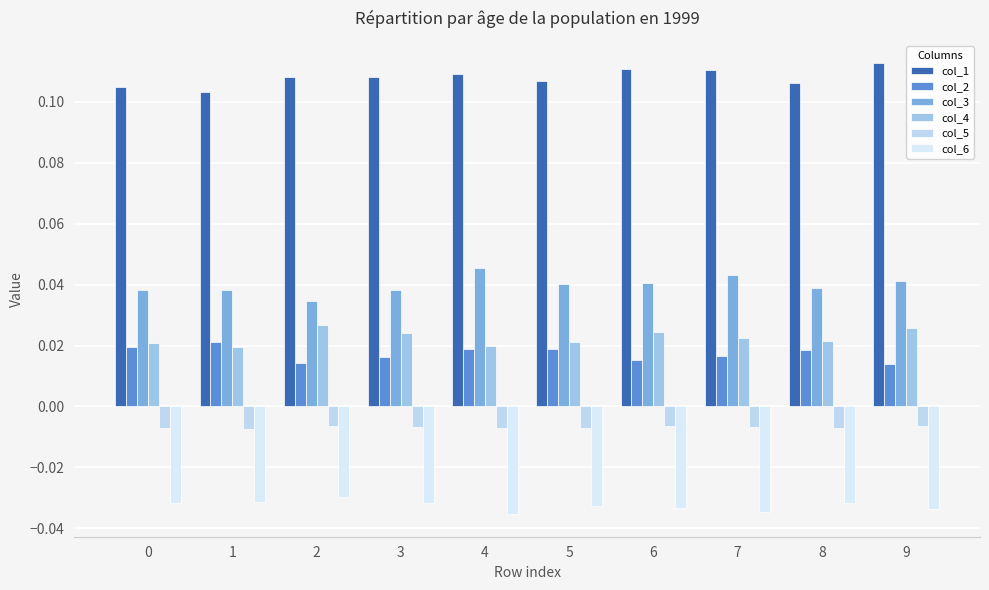

Reading right to left, transcribe all the data shown in this chart.

col_1: 9=0.1	8=0.1	7=0.1	6=0.1	5=0.1	4=0.1	3=0.1	2=0.1	1=0.1	0=0.1
col_2: 9=0.0	8=0.0	7=0.0	6=0.0	5=0.0	4=0.0	3=0.0	2=0.0	1=0.0	0=0.0
col_3: 9=0.0	8=0.0	7=0.0	6=0.0	5=0.0	4=0.0	3=0.0	2=0.0	1=0.0	0=0.0
col_4: 9=0.0	8=0.0	7=0.0	6=0.0	5=0.0	4=0.0	3=0.0	2=0.0	1=0.0	0=0.0
col_5: 9=-0.0	8=-0.0	7=-0.0	6=-0.0	5=-0.0	4=-0.0	3=-0.0	2=-0.0	1=-0.0	0=-0.0
col_6: 9=-0.0	8=-0.0	7=-0.0	6=-0.0	5=-0.0	4=-0.0	3=-0.0	2=-0.0	1=-0.0	0=-0.0